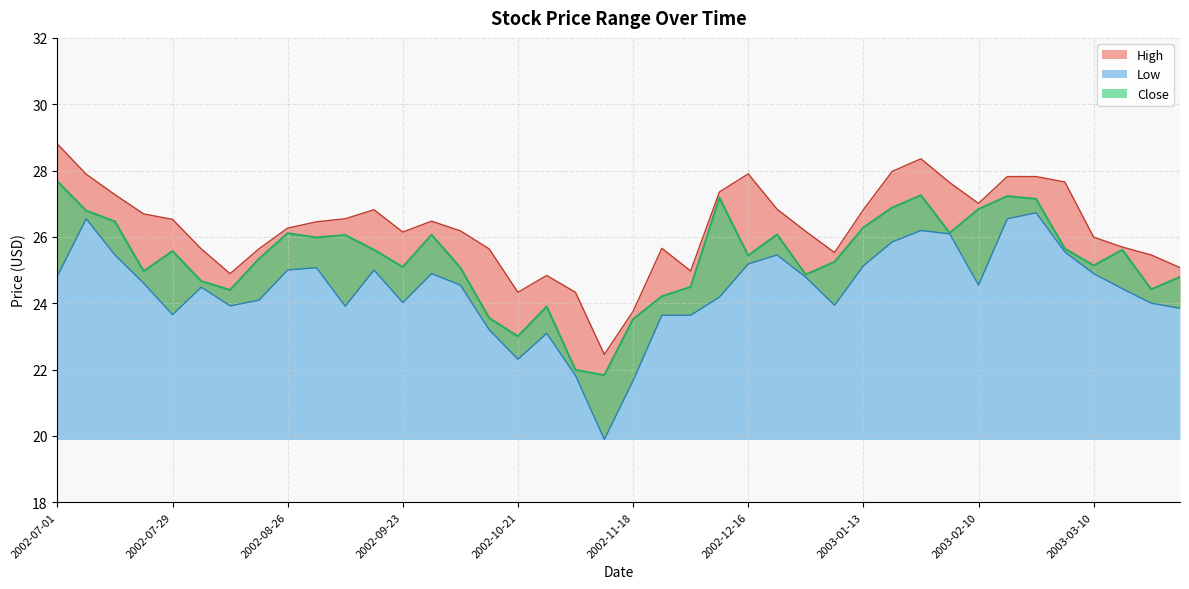

Between 19 and 34, which series saw the biggest shift?

Low (line)